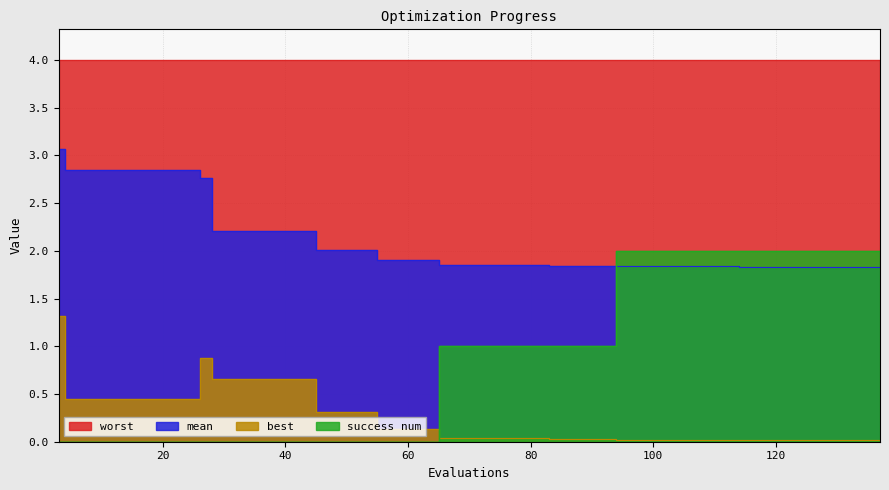

At how many categories does at least one series exceed 2?

16